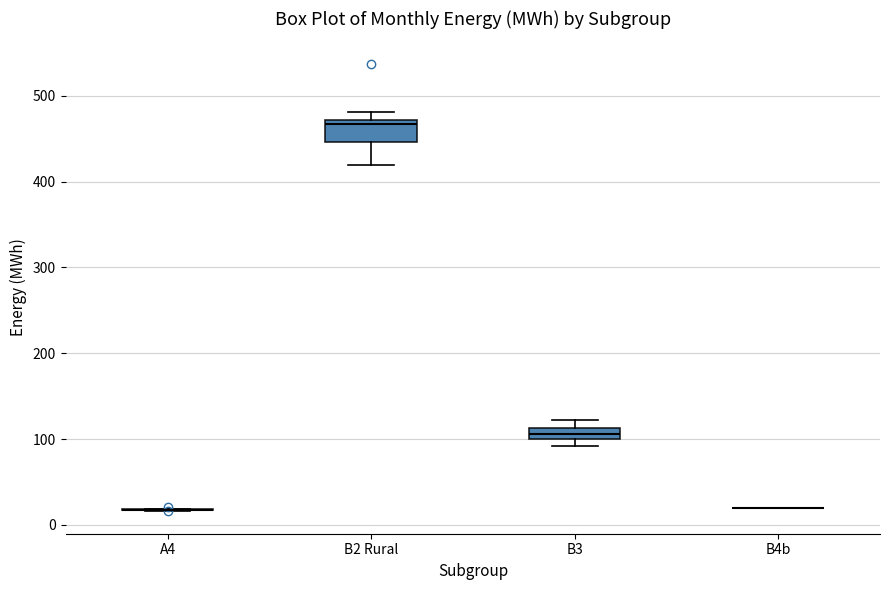

Which box is the tallest, from its lower edge to its upper edge?

B2 Rural